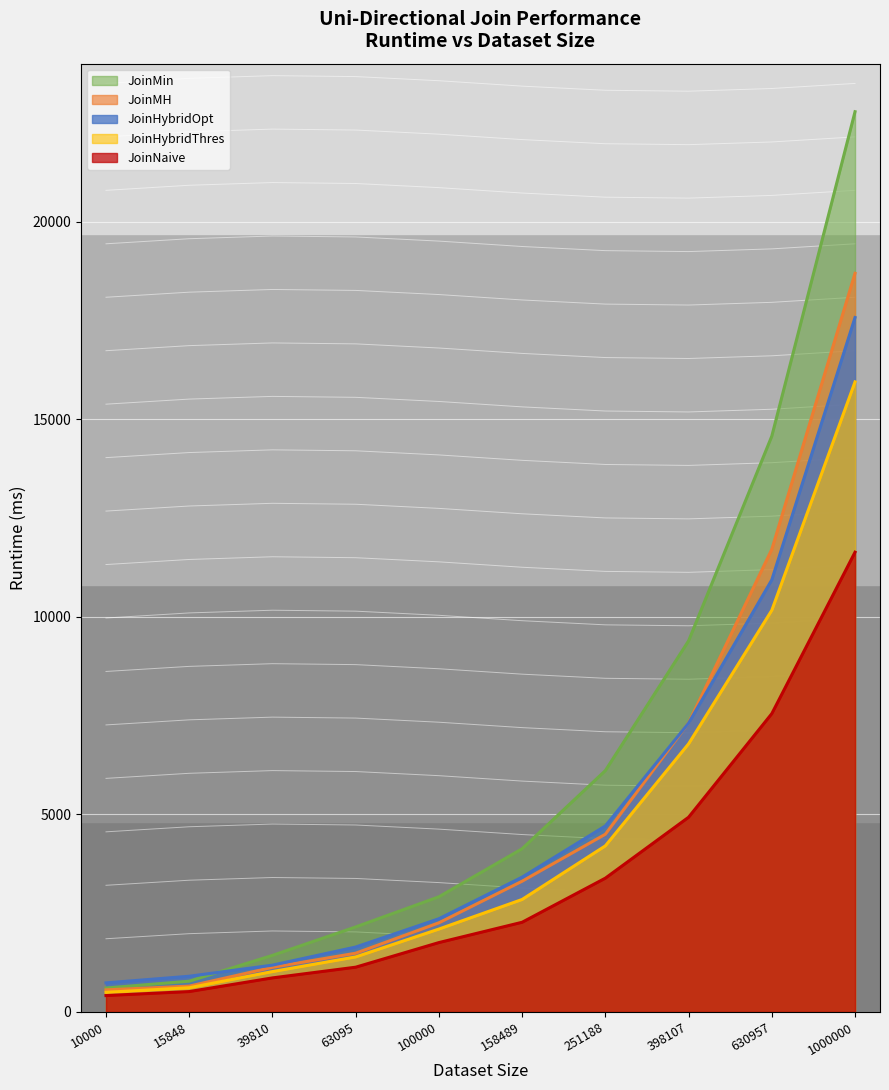

What is the approximate value of JoinHybridOpt at 1000000?

17575